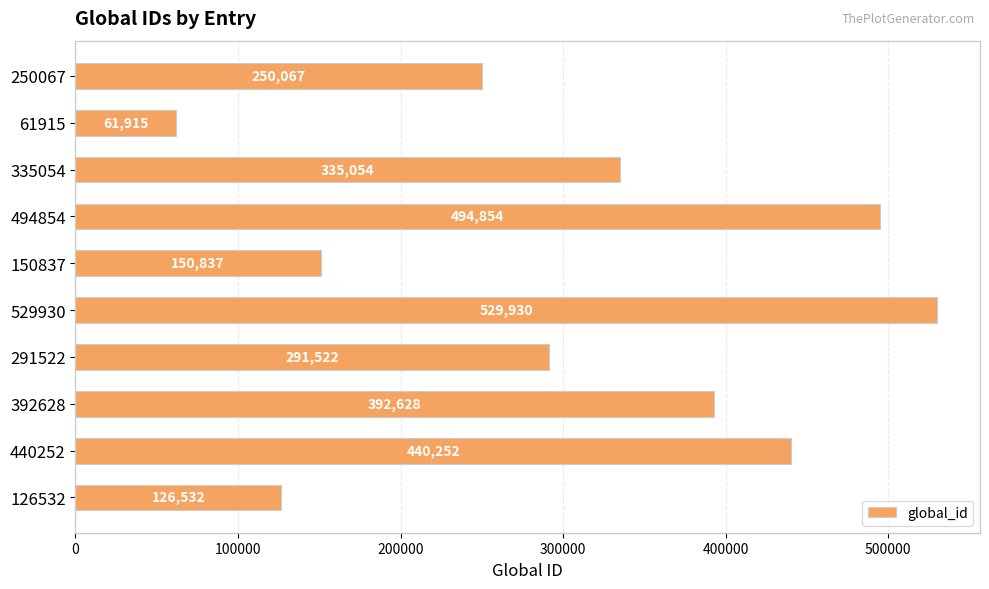

What is the difference between the second highest and second lowest values?

368322